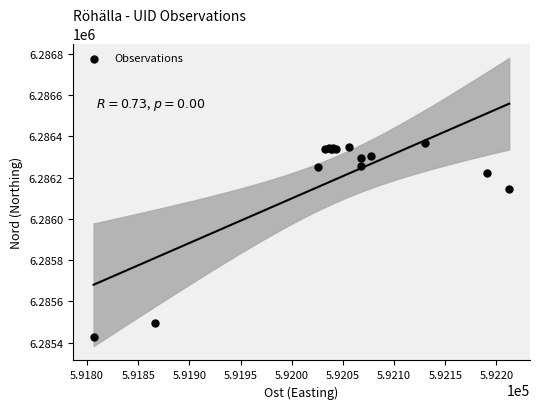

What Y value in the scatter plot is closest to 6285898?

6286145.6